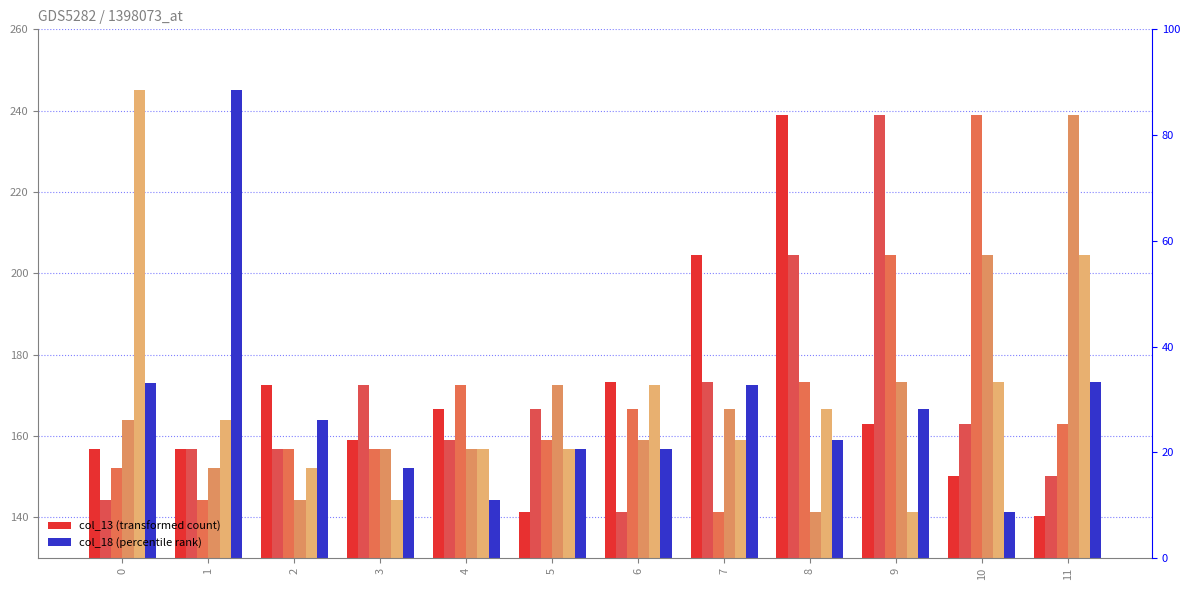

Where is col_14 nearest to the value 190?

8